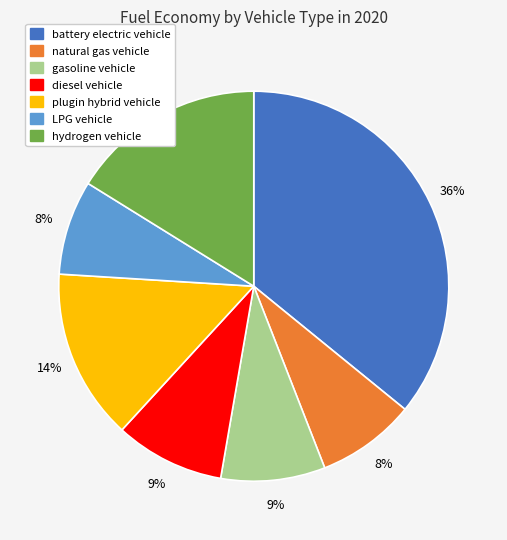

Is it true that natural gas vehicle is 1% of the pie?

False